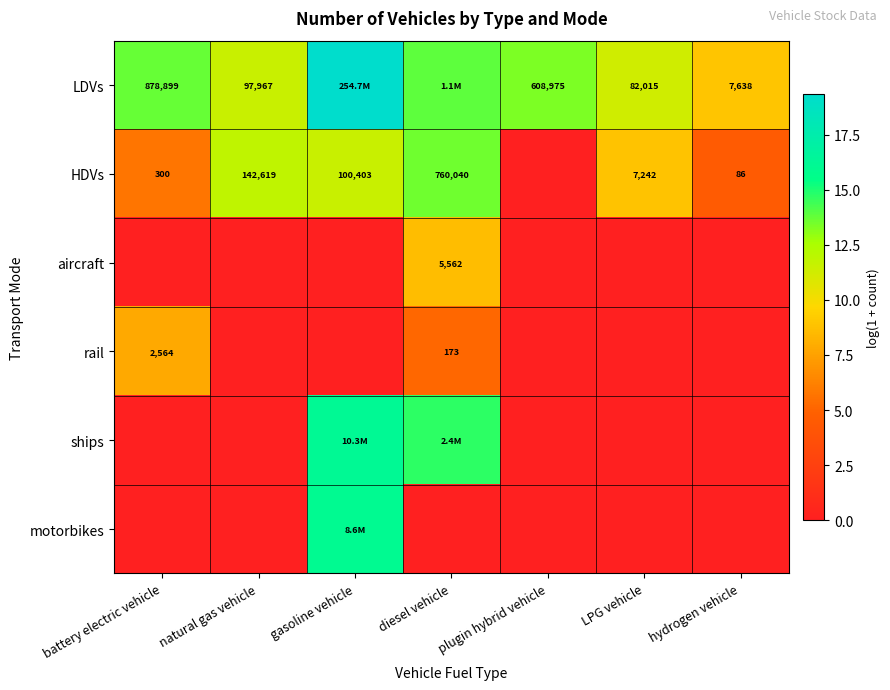

At how many categories does at least one series exceed 5?

7